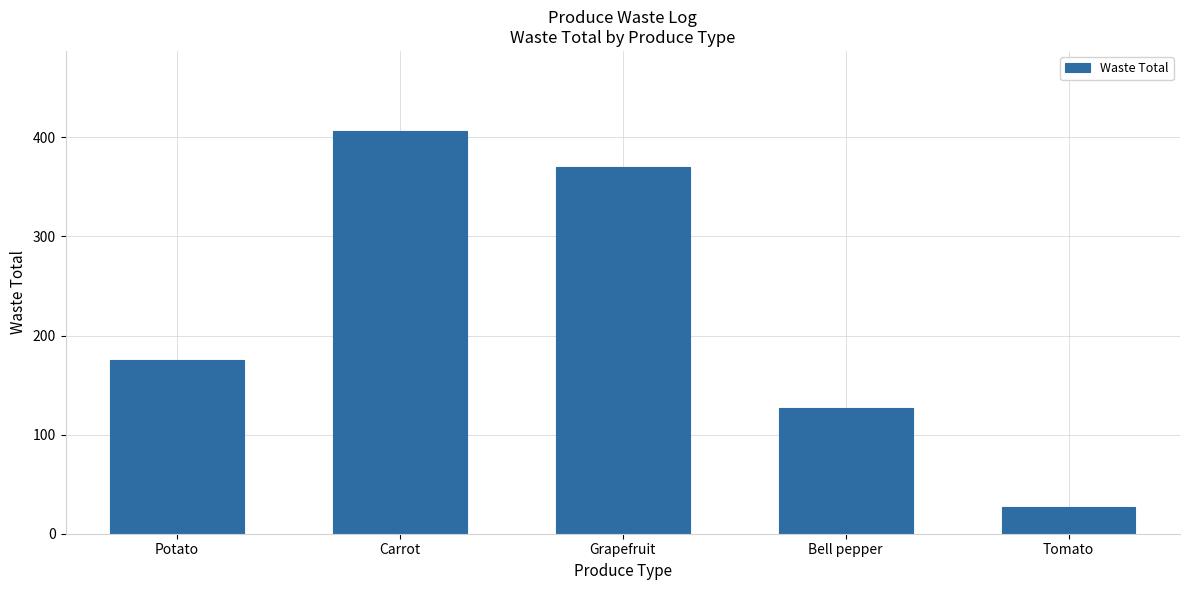

What is the difference between the values at Grapefruit and Bell pepper?

243